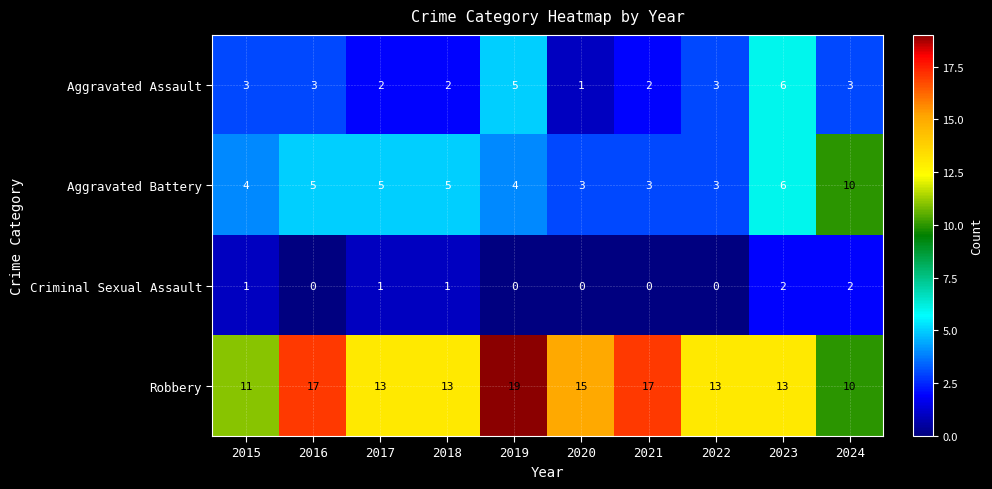

Which category has the highest value in the Aggravated Battery series?

2024